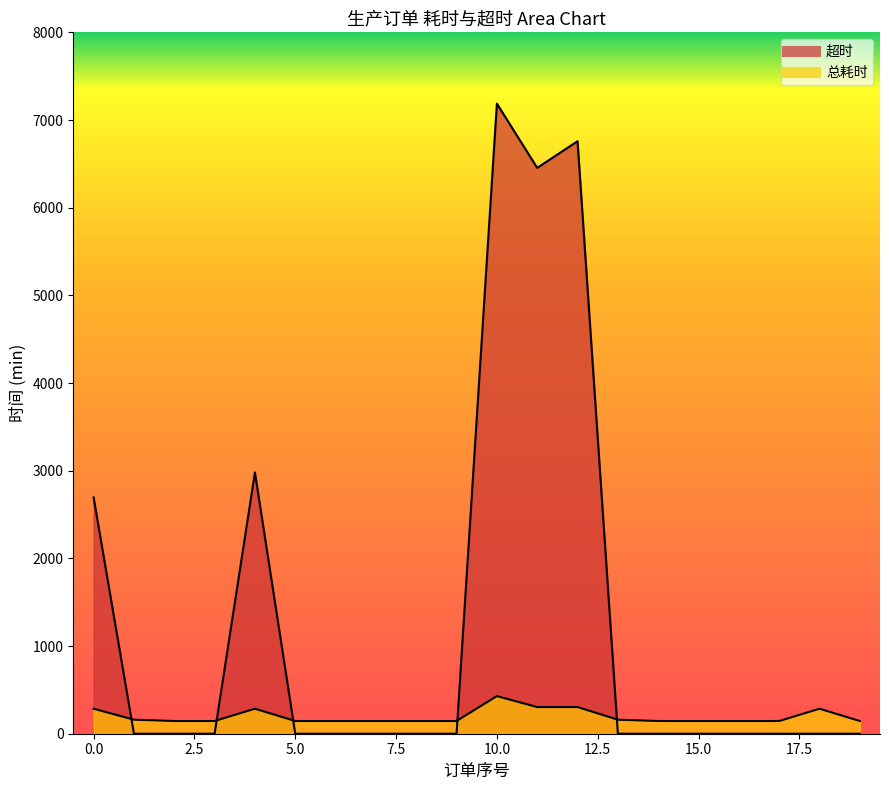

Which series changed the most between 0 and 11?

超时